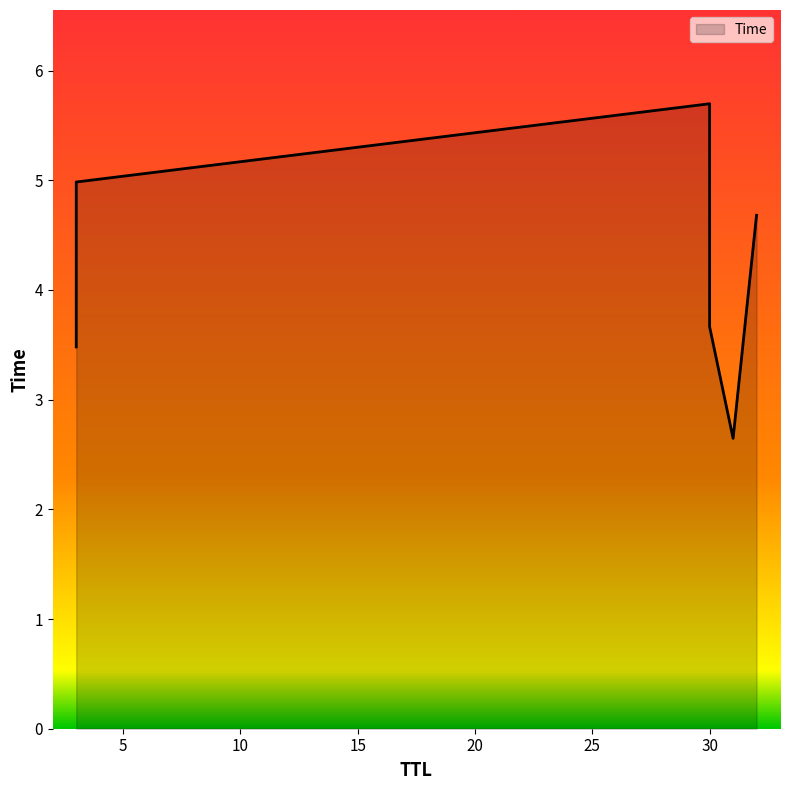

Does the chart have visible grid lines?

No